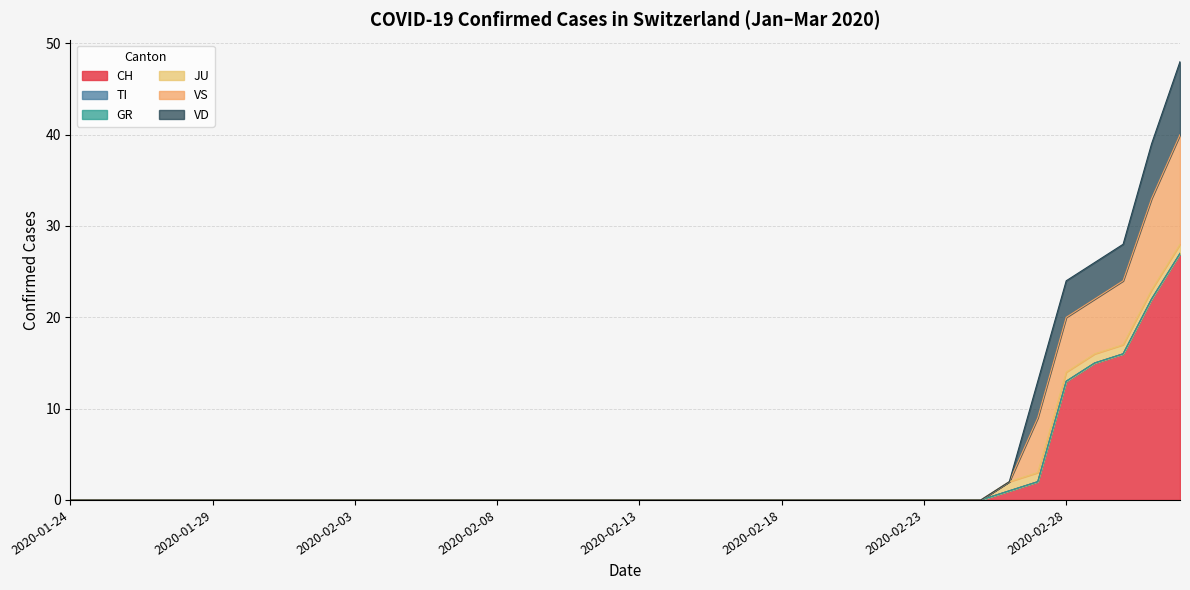

Is the value of CH at 2020-02-11 greater than the value of JU at 2020-02-08?

No